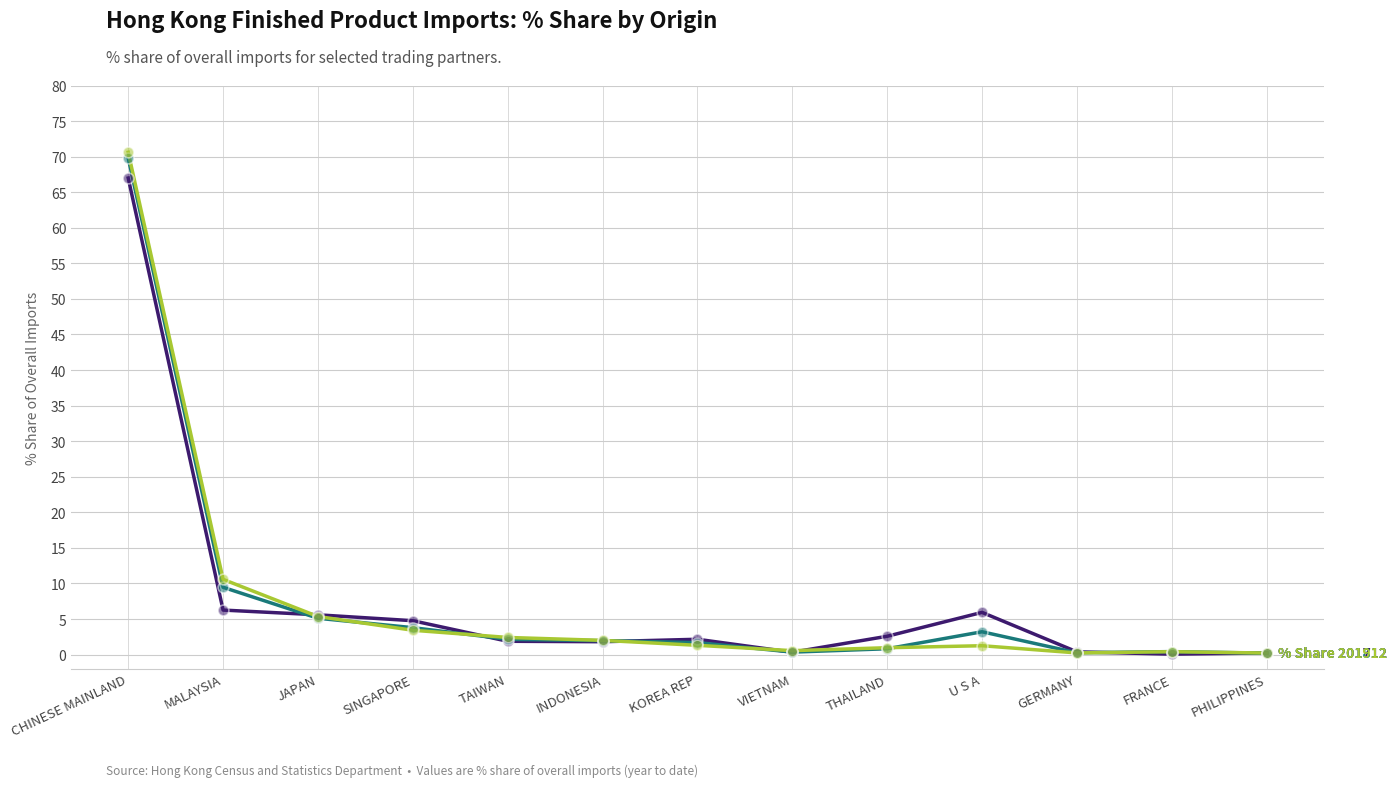

What is the total value across all series at U S A?

10.4